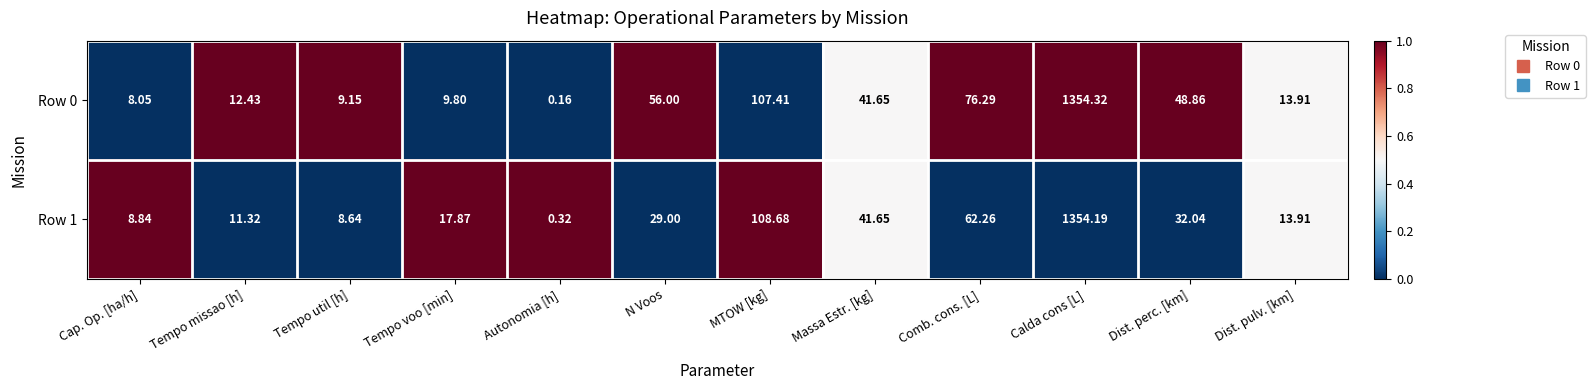

Rank the series by their average value, from highest to lowest.

Row 0, Row 1